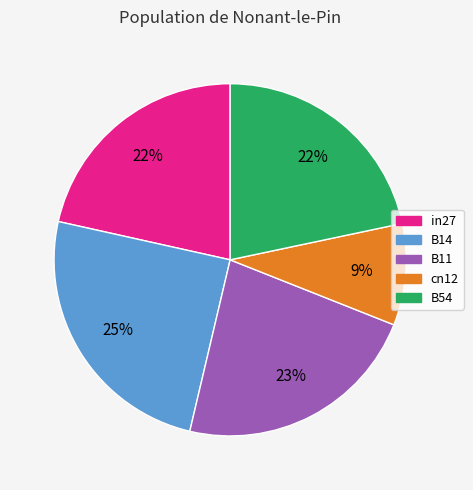

Is there any slice that represents more than half of the pie?

No